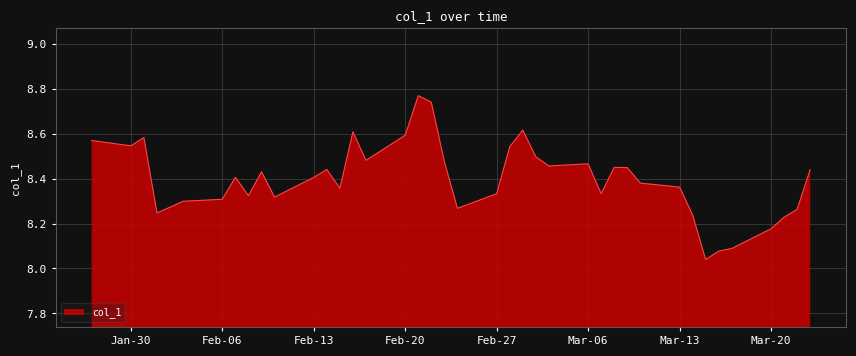

Count the number of categories in the chart.

40